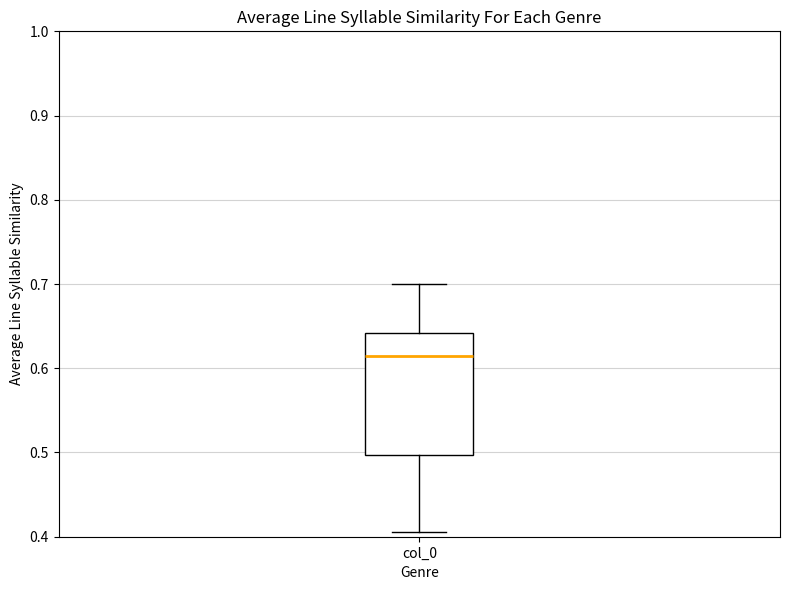

Transcribe this box plot: give where the median line is, the range the box spans, and where the two whiskers end, as read against the y-axis. The values are not printed on the chart, so give them approximately, as read against the axis.

median 0.61, box 0.50 to 0.64, whiskers 0.41 to 0.70